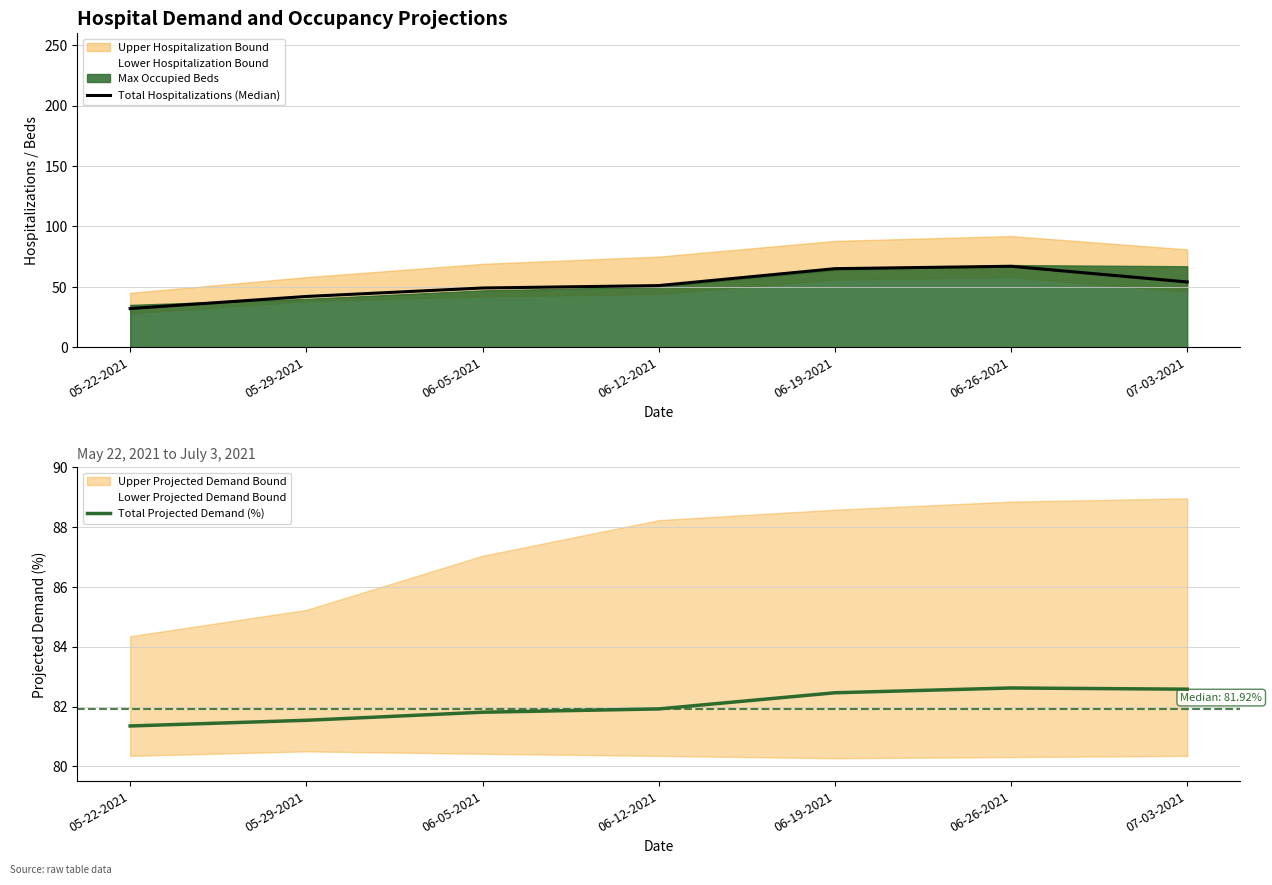

What is the difference between the maximum and minimum values in the Total Projected Demand (%) series?

1.3